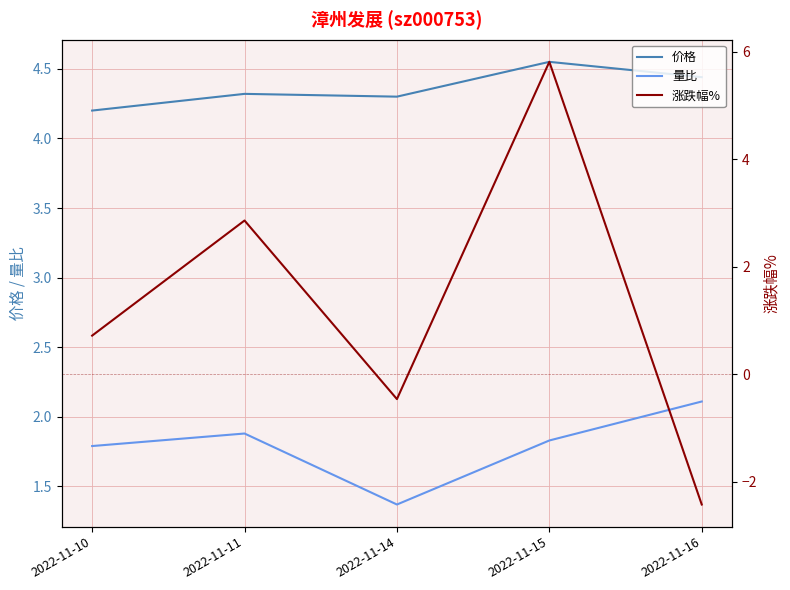

Which has a higher value, 2022-11-14 or 2022-11-11?

2022-11-11